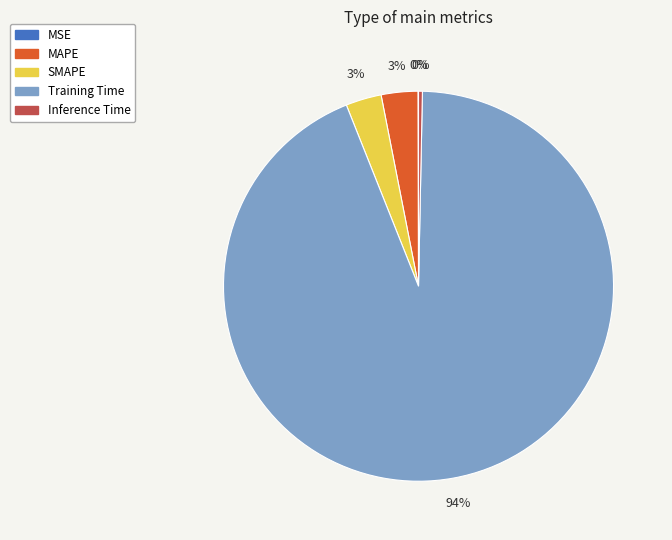

What is the largest slice in the pie chart?

Training Time